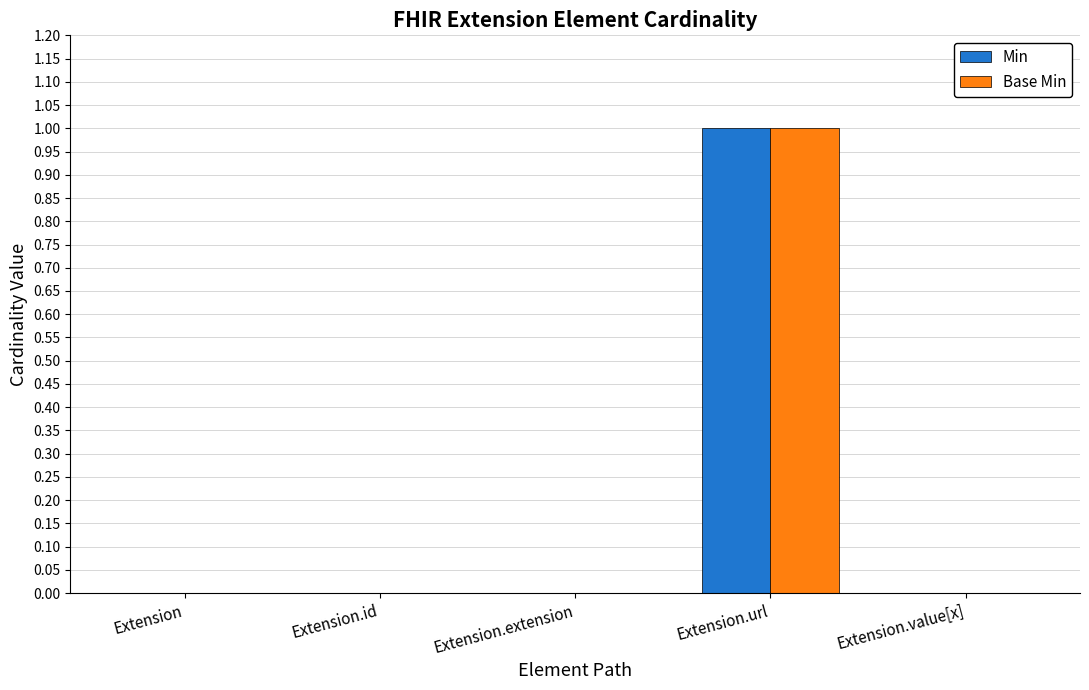

The value of Base Min at Extension.id is 0. True or false?

True